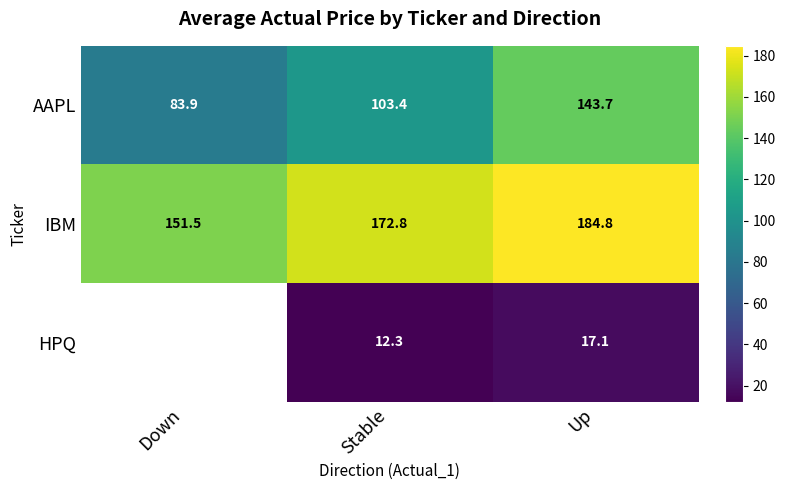

List the labels in order of IBM value, smallest first.

Down, Stable, Up